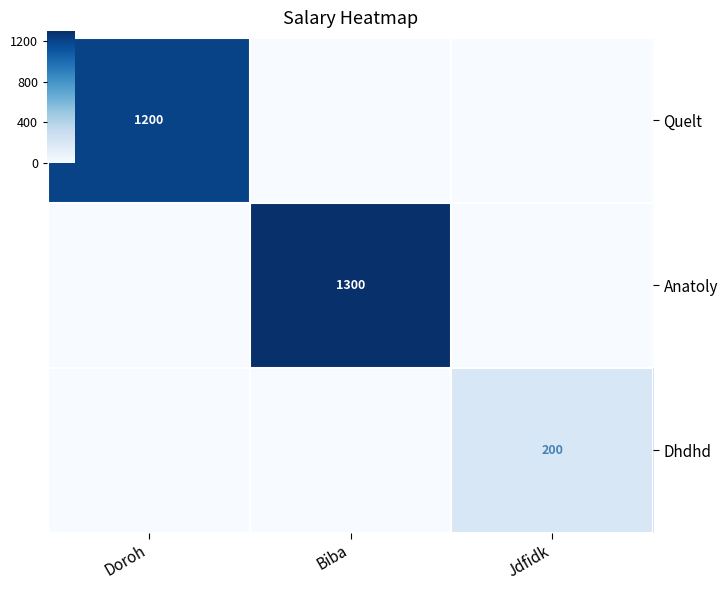

At which label does Dhdhd reach its peak?

Jdfidk